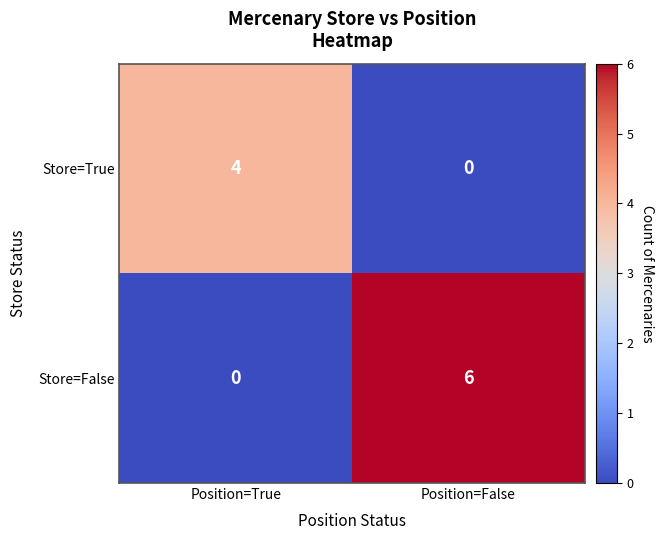

At which category is the sum across all series the highest?

Position=False